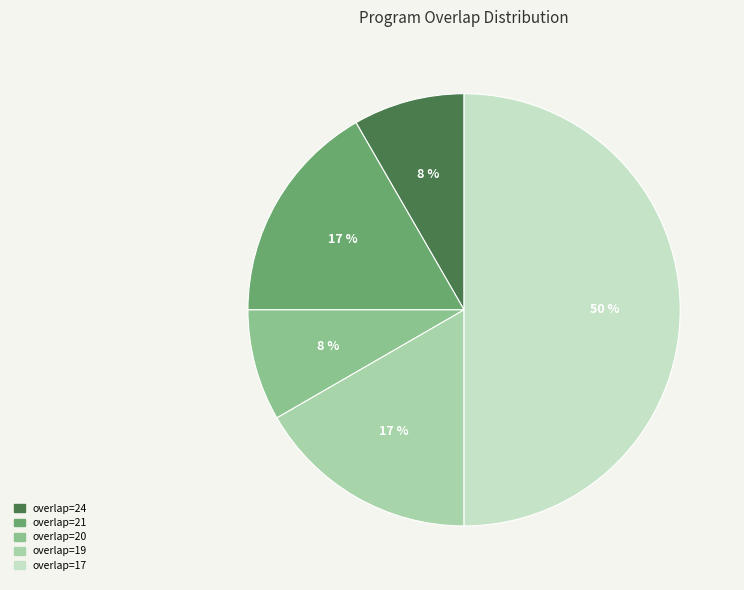

To the nearest percent, what is the average slice percentage?

20%